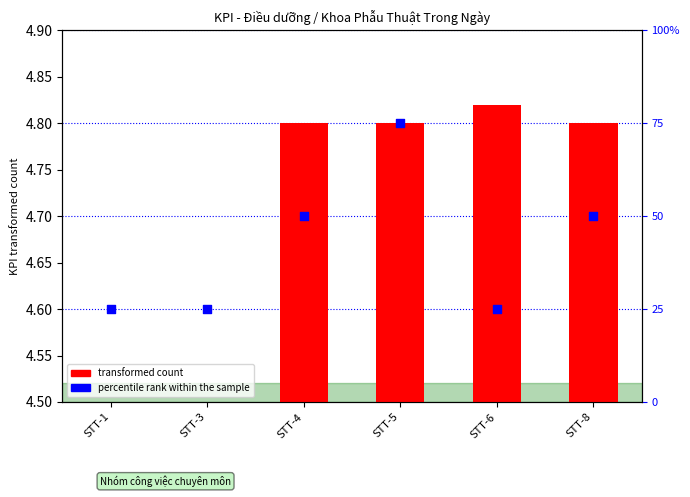

Which series has the largest total across all categories?

percentile rank within the sample